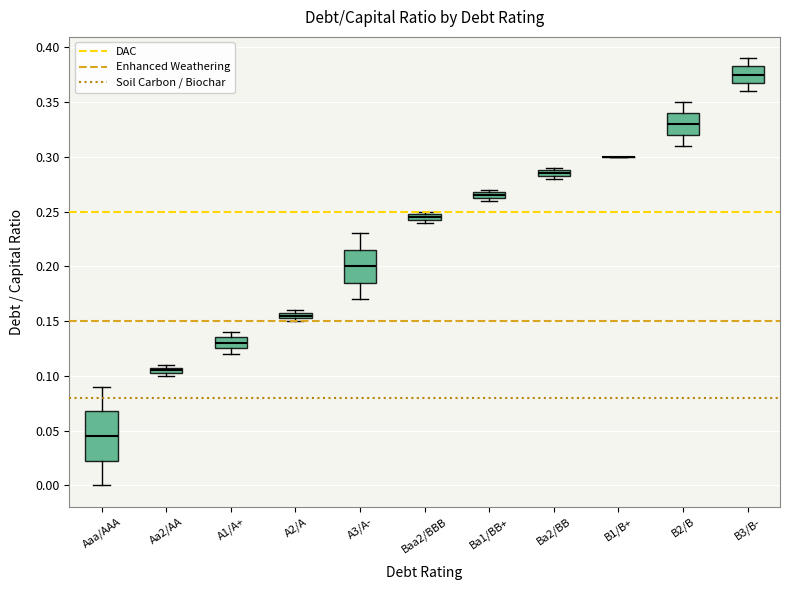

Which box is the tallest, from its lower edge to its upper edge?

Aaa/AAA